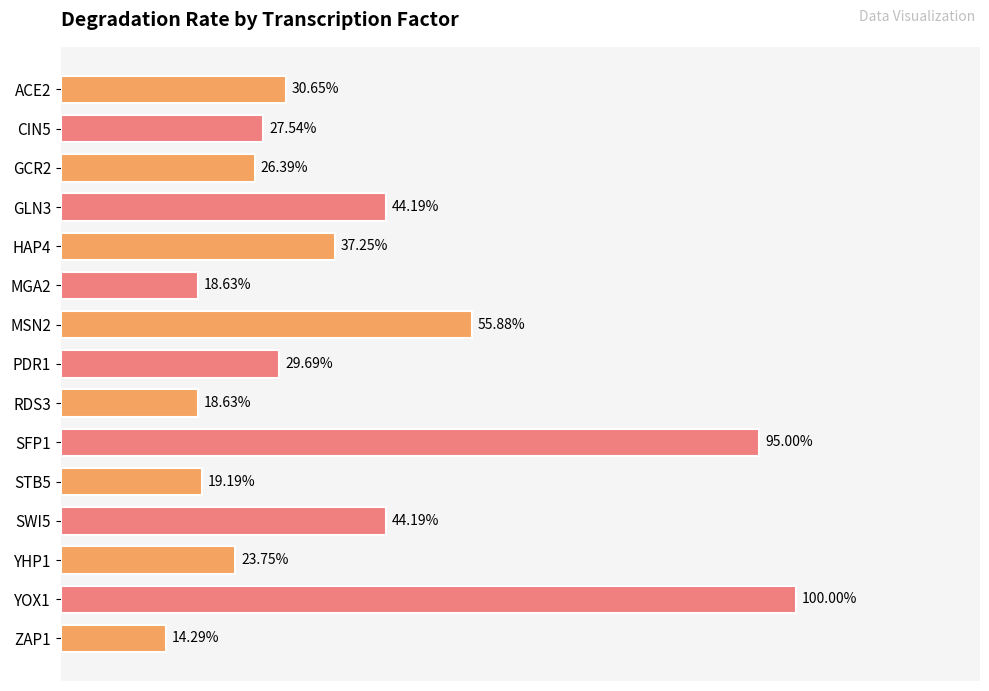

List the labels in order of value, largest first.

YOX1, SFP1, MSN2, GLN3, SWI5, HAP4, ACE2, PDR1, CIN5, GCR2, YHP1, STB5, MGA2, RDS3, ZAP1